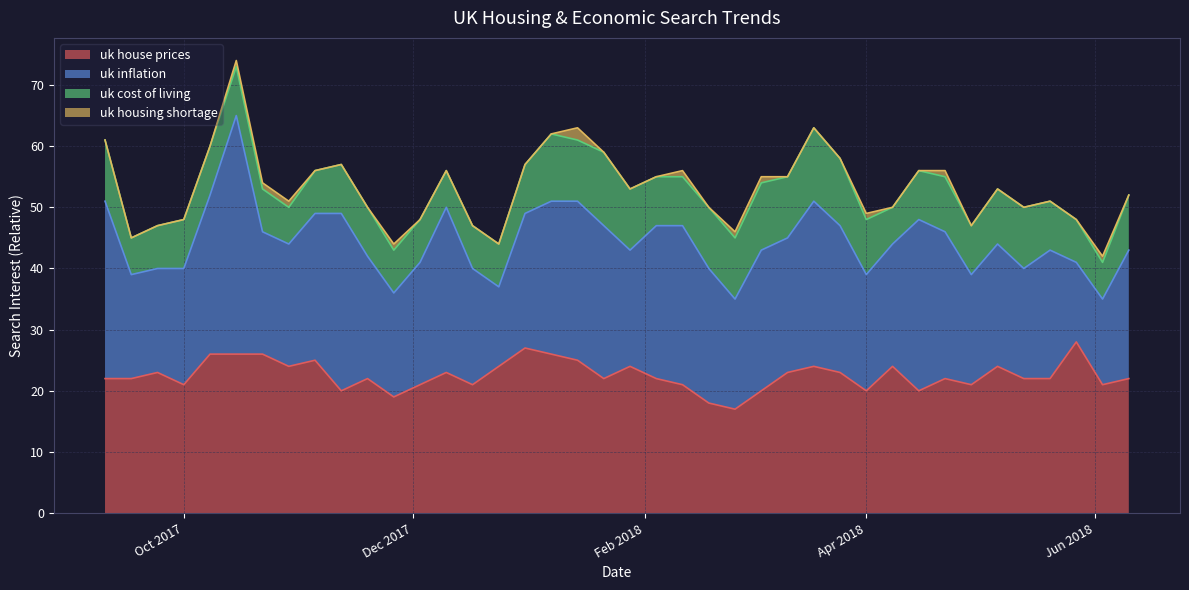

List the labels in order of uk house prices value, smallest first.

24, 23, 11, 9, 25, 29, 31, 3, 12, 14, 22, 33, 38, 0, 1, 10, 19, 21, 32, 35, 36, 39, 2, 13, 26, 28, 7, 15, 20, 27, 30, 34, 8, 18, 4, 5, 6, 17, 16, 37